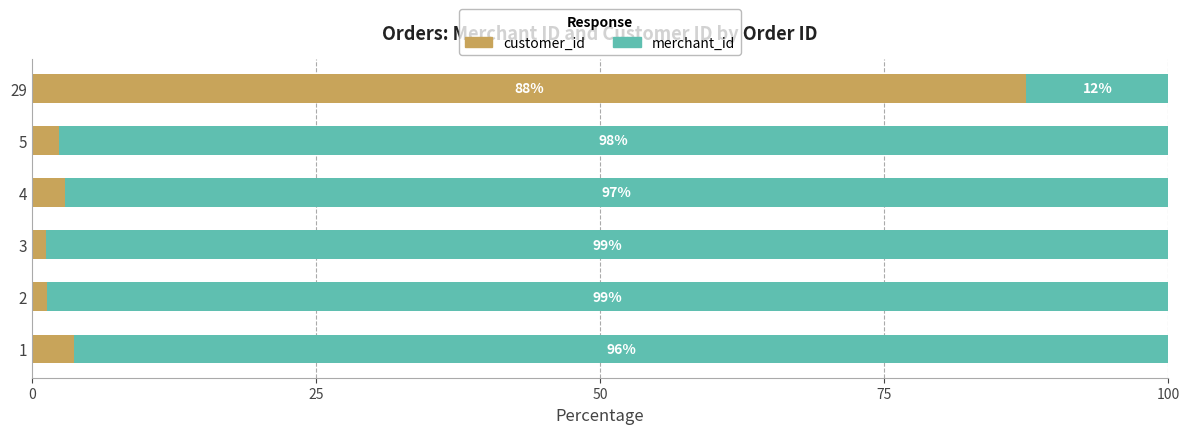

The value of customer_id at 29 is 87.5. True or false?

True